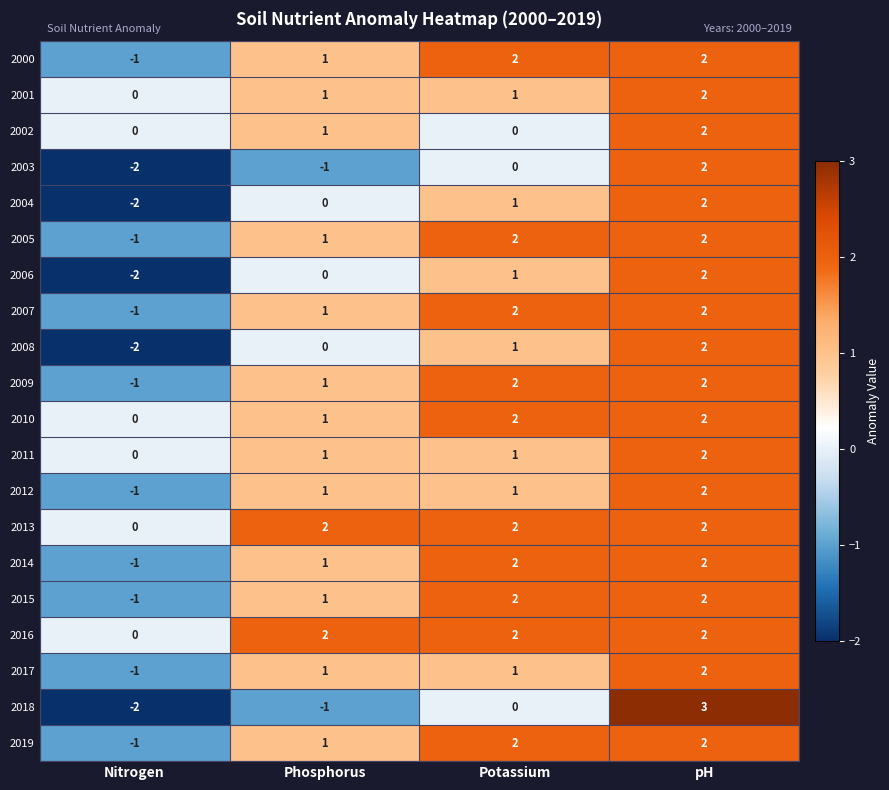

What is the total value across all series at Phosphorus?

15